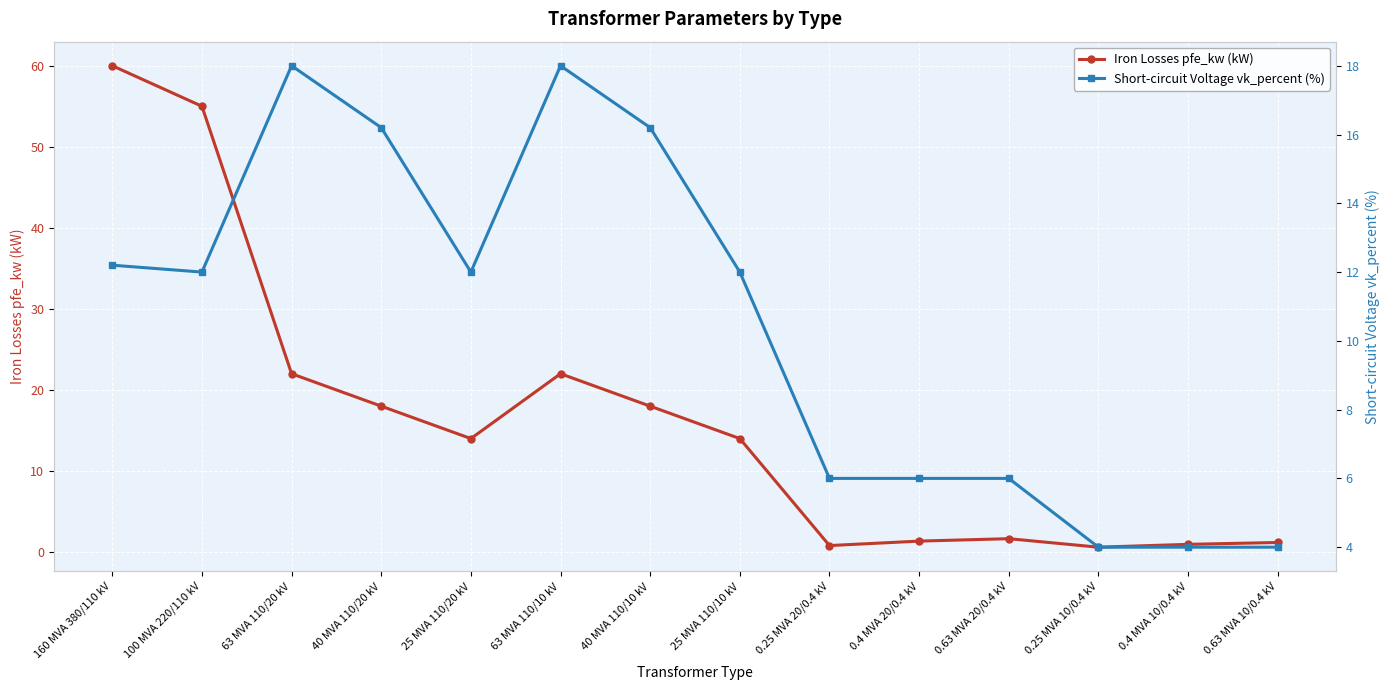

Which series has the largest total across all categories?

Iron Losses pfe_kw (kW)